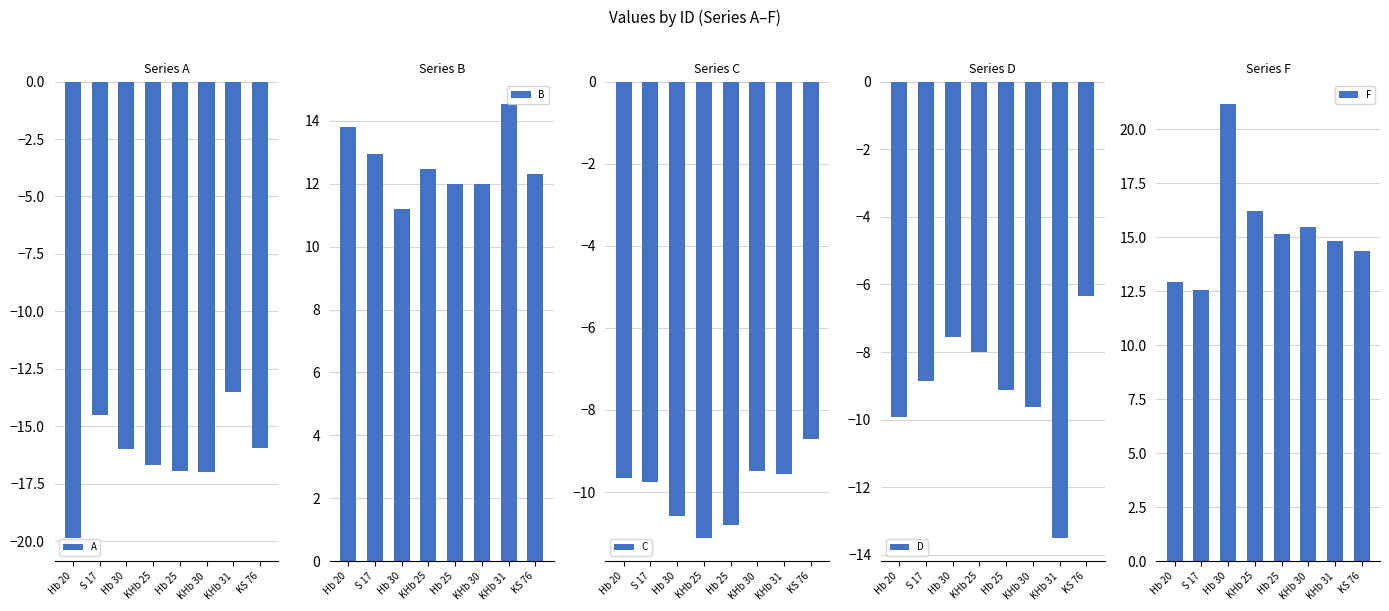

What is the label of the 3rd bar from the right?

KHb 30